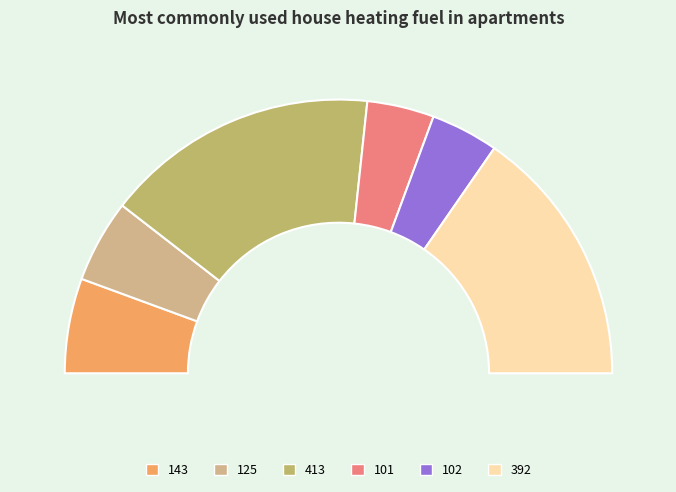

To the nearest percent, what is the difference between the largest and smallest slice percentages?

24%